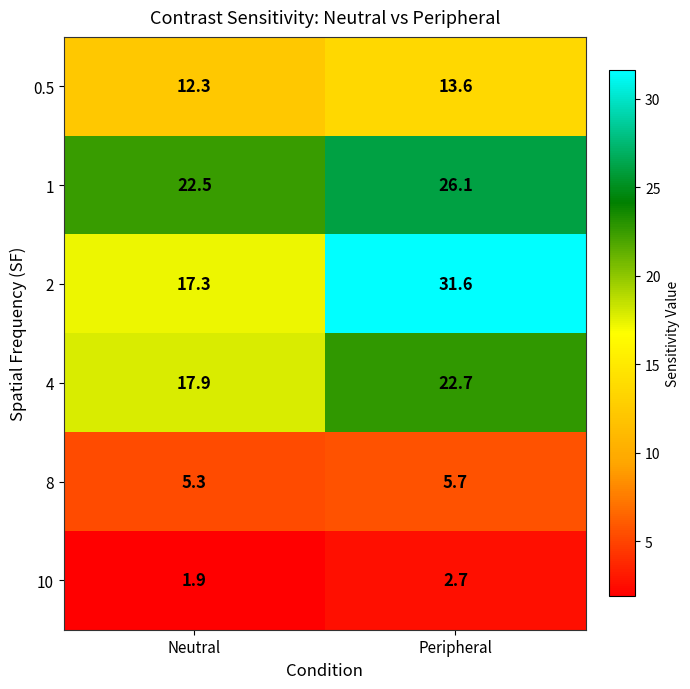

The 8 series shows 5.7 at Peripheral. True or false?

True